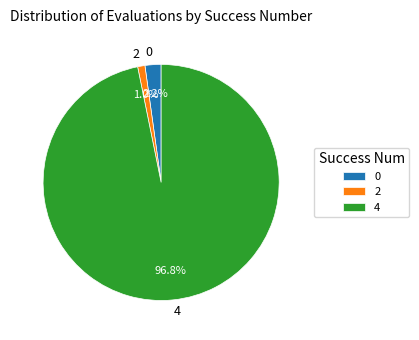

Does 0 represent more than half of the total?

No